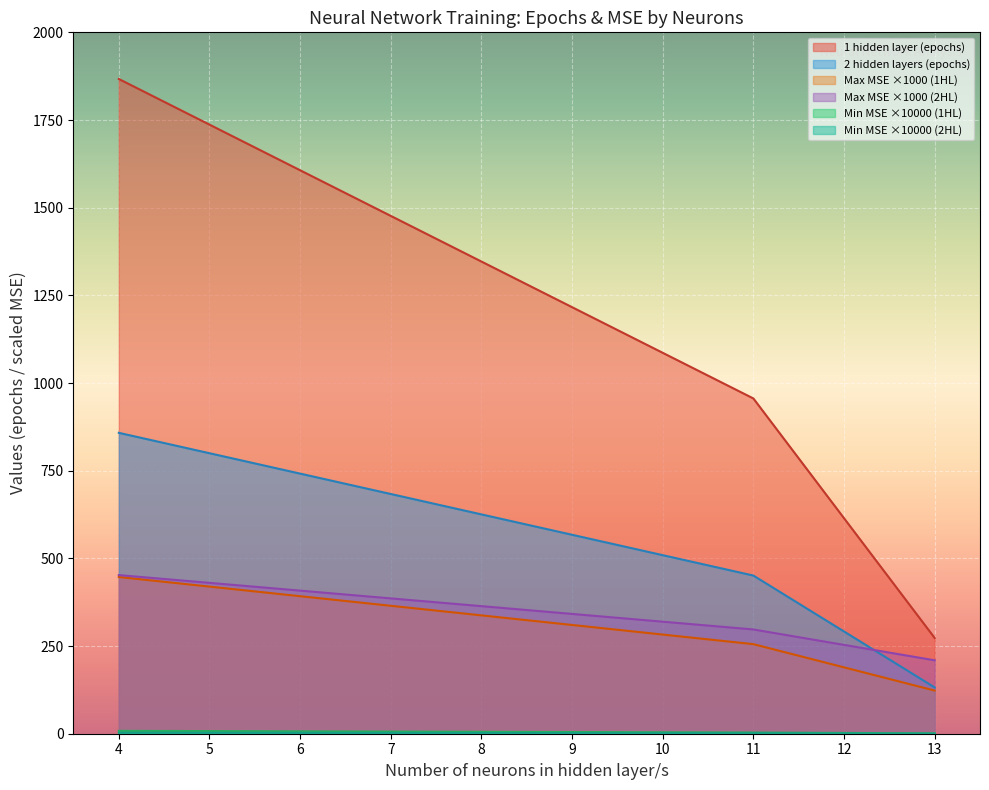

How many lines are shown in the chart?

6